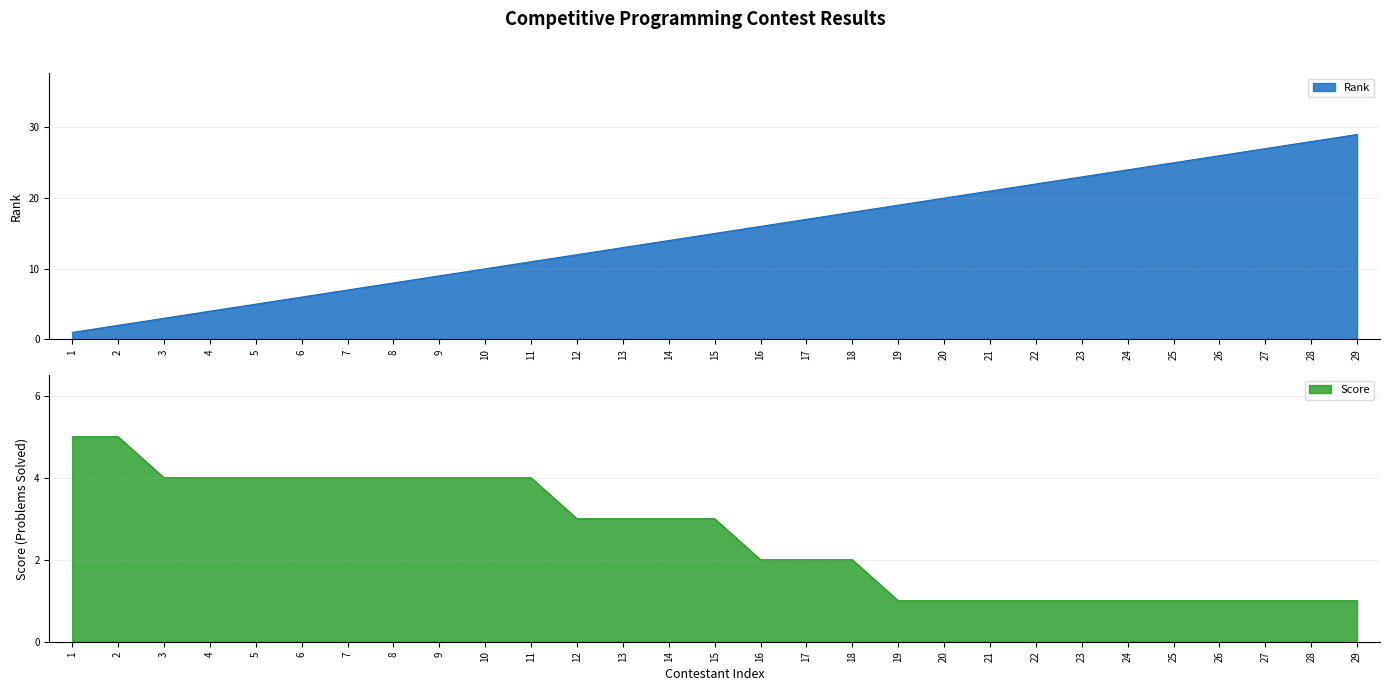

At which label does Rank first exceed 15?

16